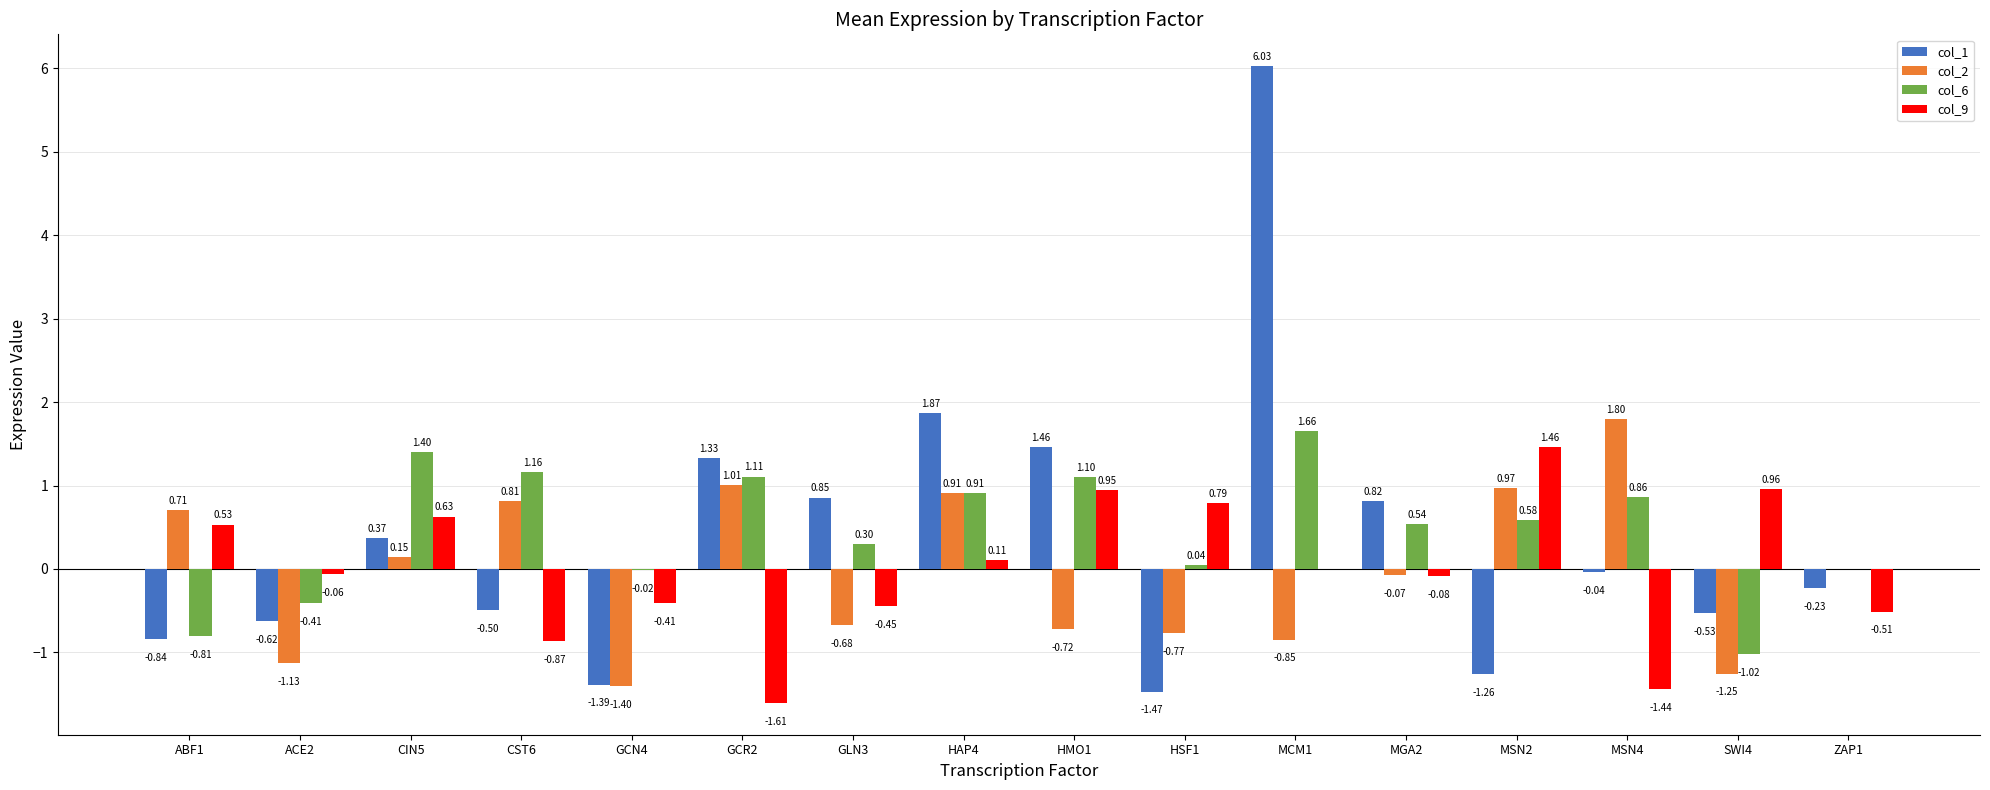

Is the value of col_9 at GCR2 greater than the value of col_6 at MCM1?

No